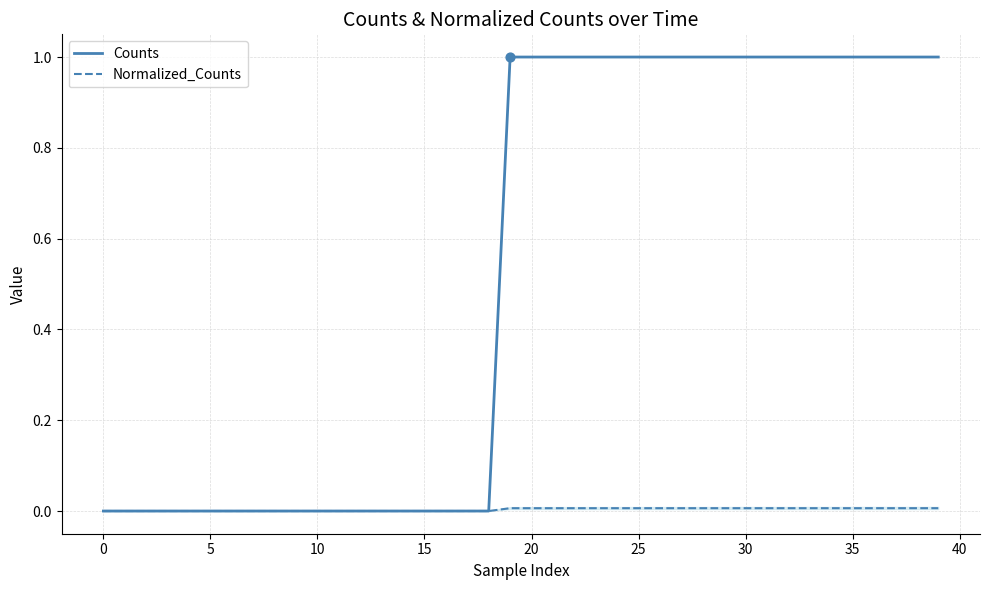

At how many categories does at least one series exceed 0?

21